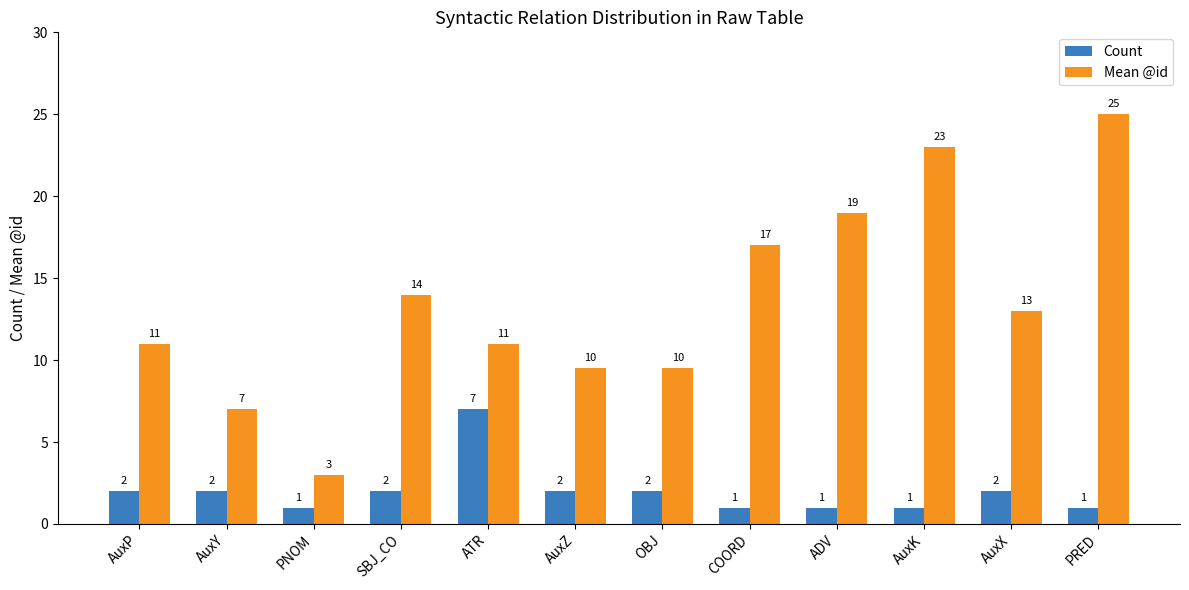

The value of Count at SBJ_CO is 3.2. True or false?

False